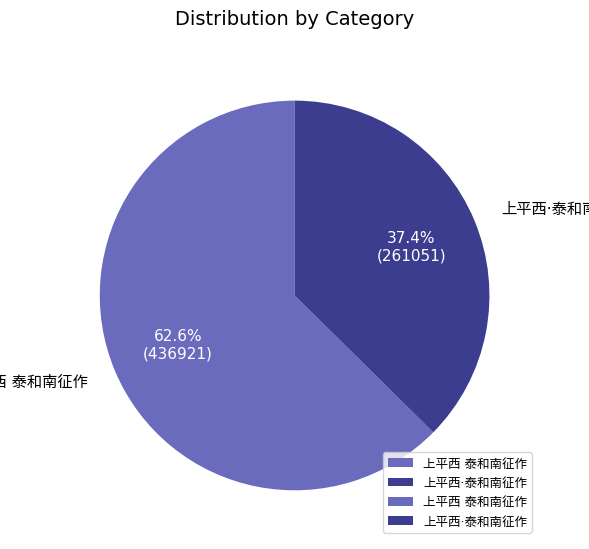

Is there a majority slice in this chart?

Yes